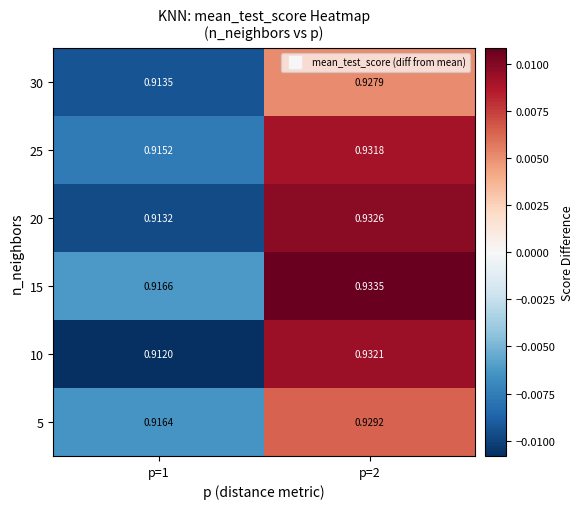

Rank the series by their maximum value, from lowest to highest.

30, 5, 25, 10, 20, 15